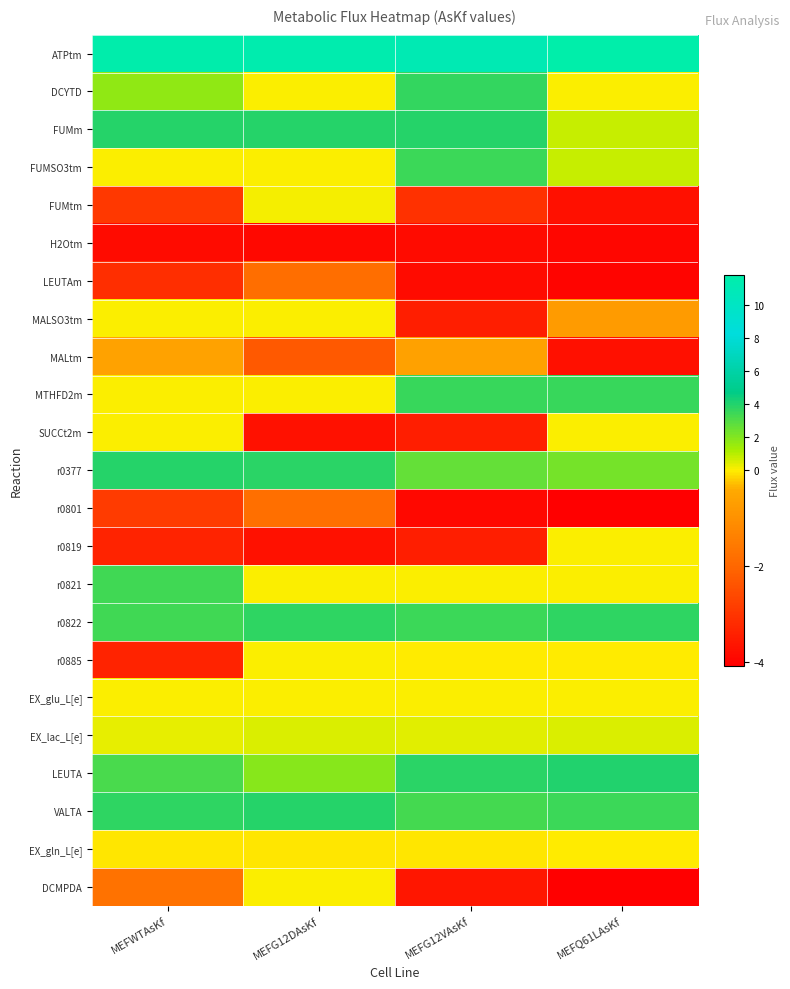

Which series has the largest total across all categories?

ATPtm